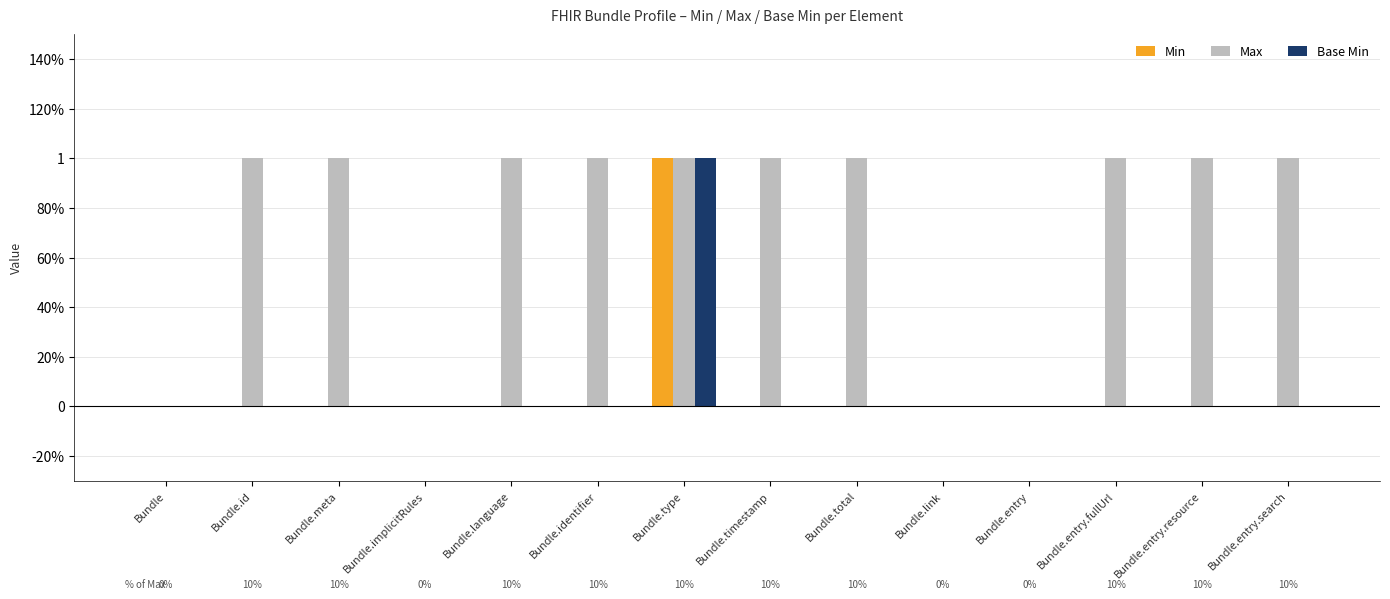

What is the difference between the maximum and second lowest values in the Base Min series?

1